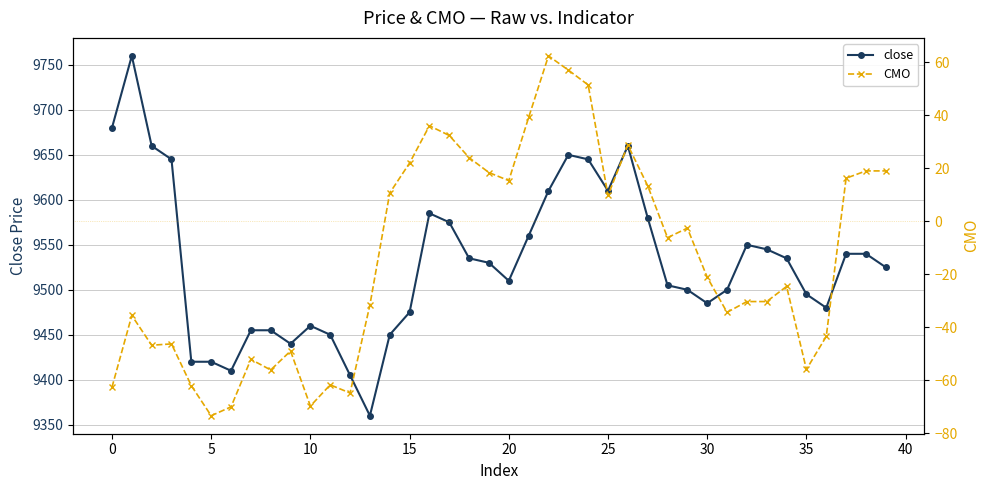

Between 11 and 29, which is larger?

29